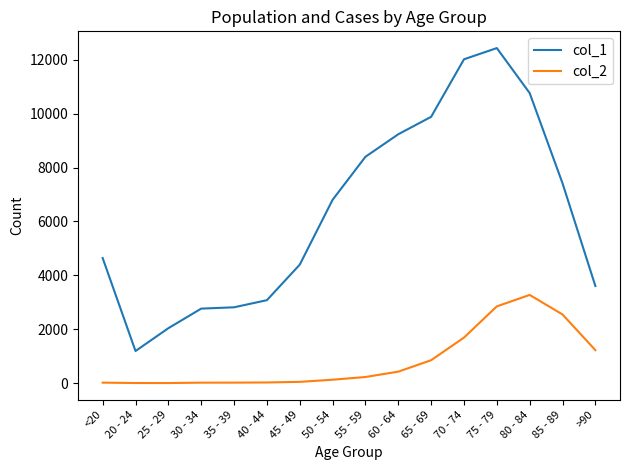

In col_1, how many points are lower than both neighbors (excluding endpoints)?

1